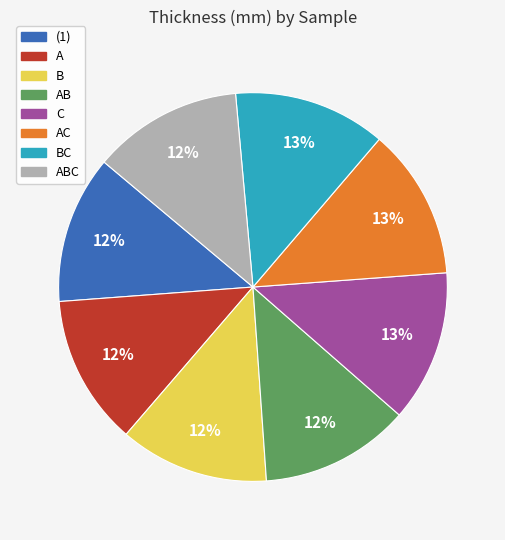

Is there a majority slice in this chart?

No